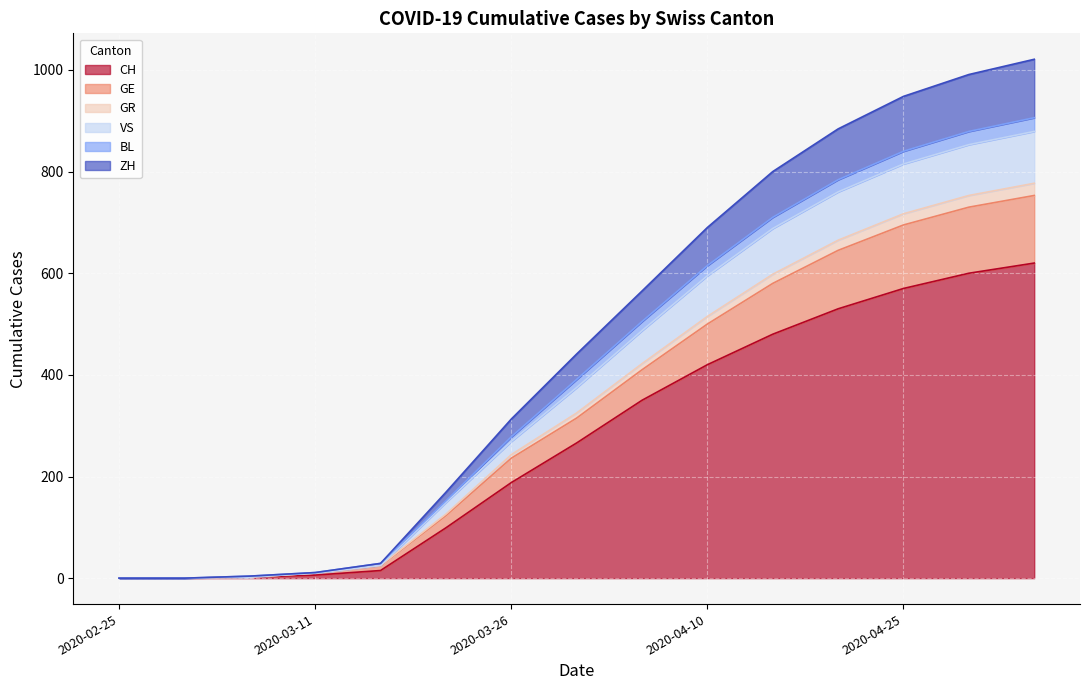

True or false: GE and ZH cross at least once.

False